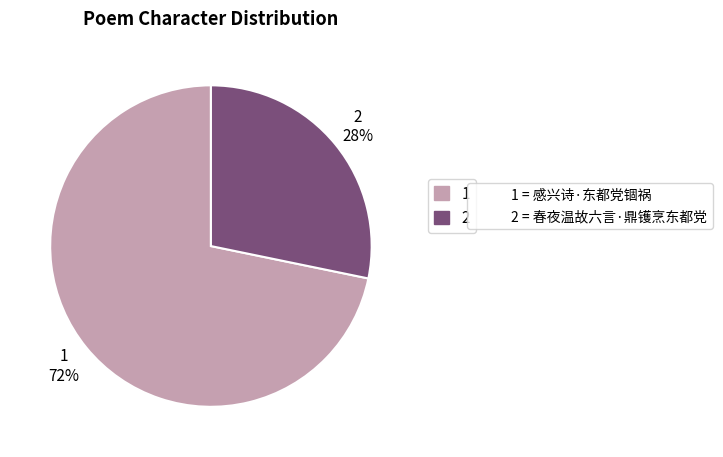

Is there any slice that represents more than half of the pie?

Yes